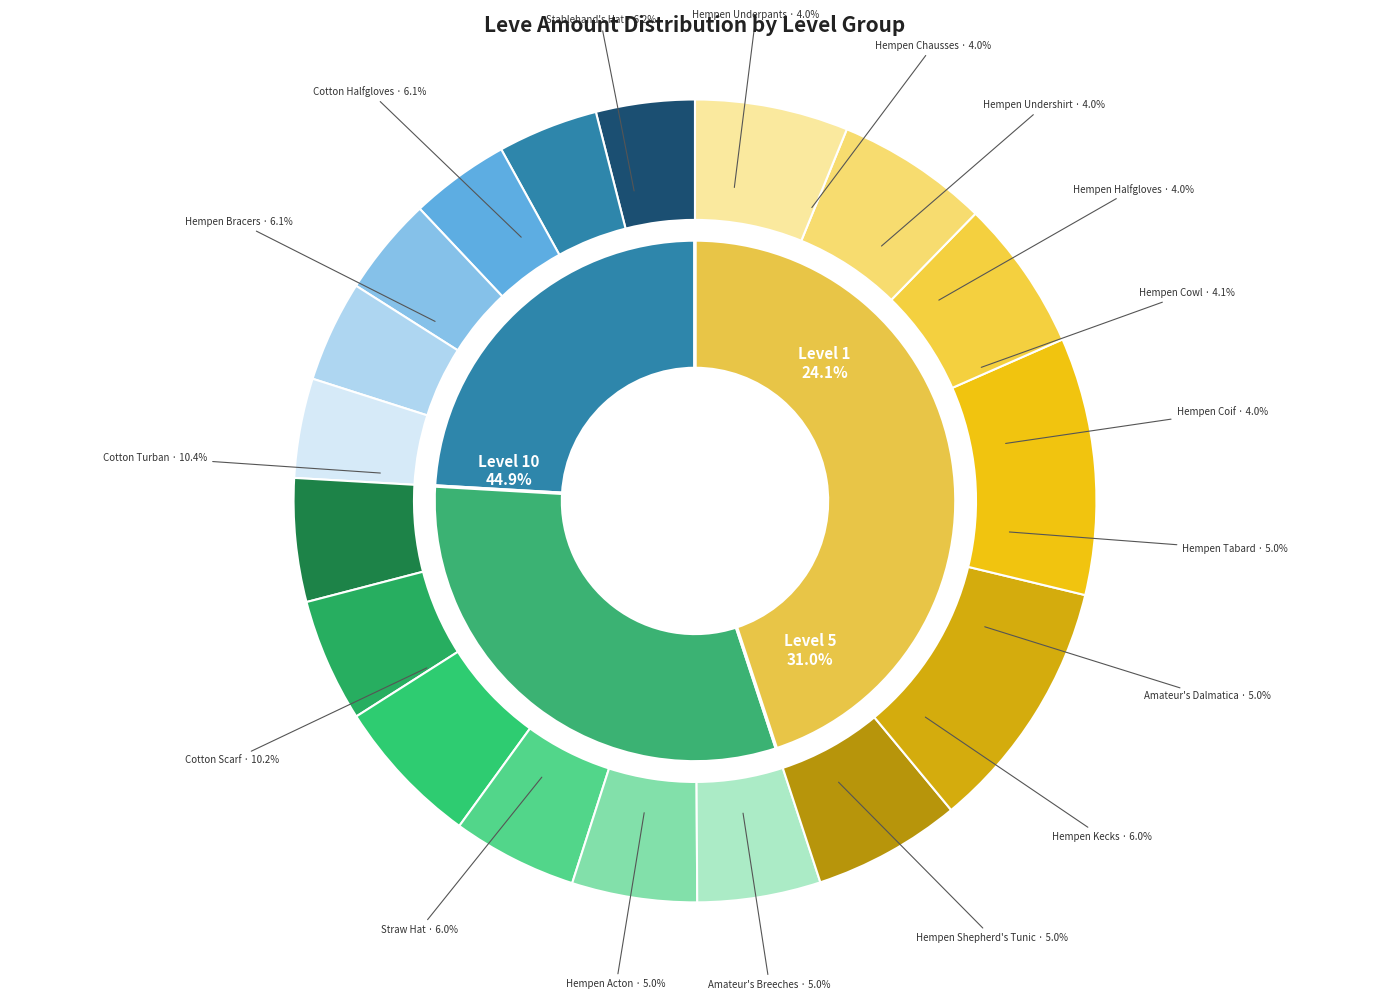

Is Hempen Underpants the majority of the pie?

No